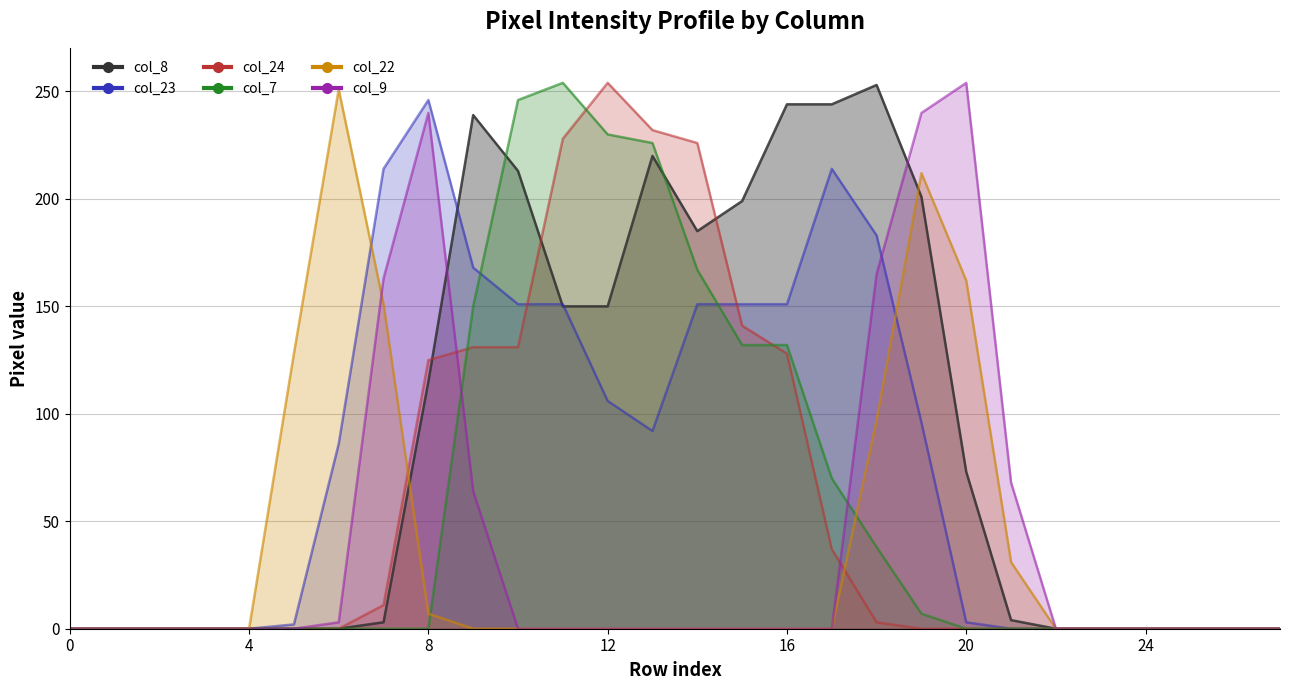

True or false: col_8 has a value of 96 at 4.

False